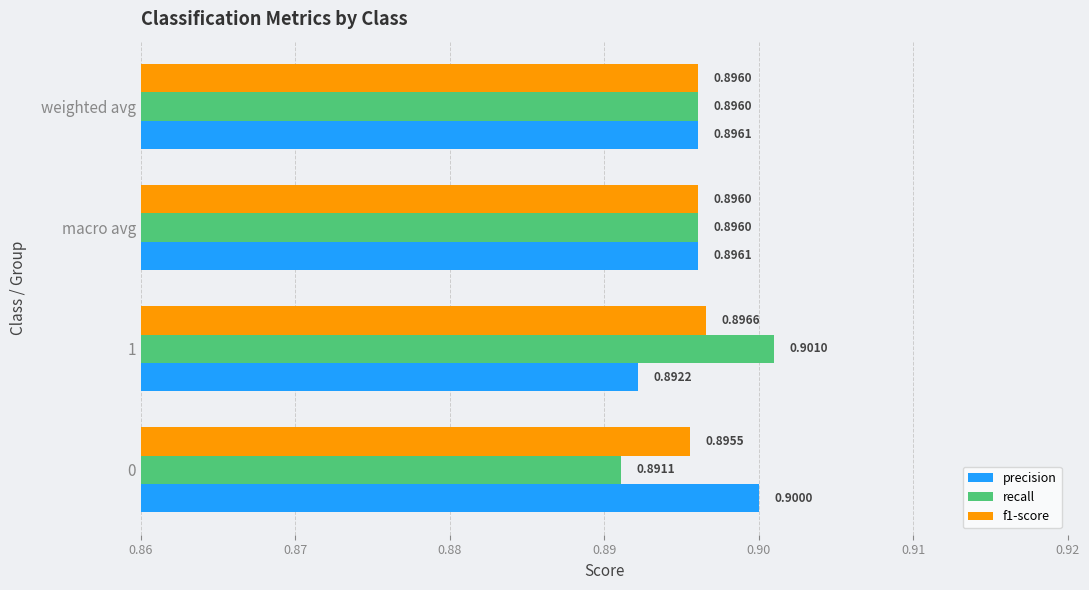

At which label does precision reach its peak?

0